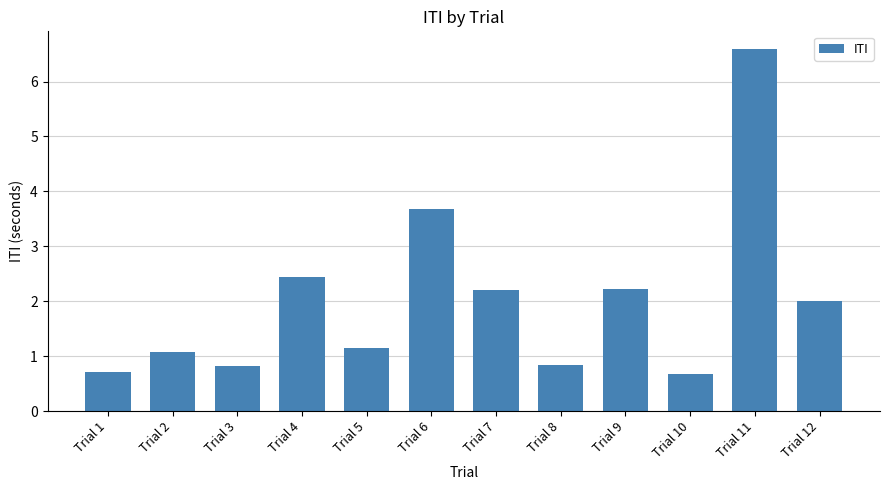

What is the difference between the maximum and second lowest values?

5.9